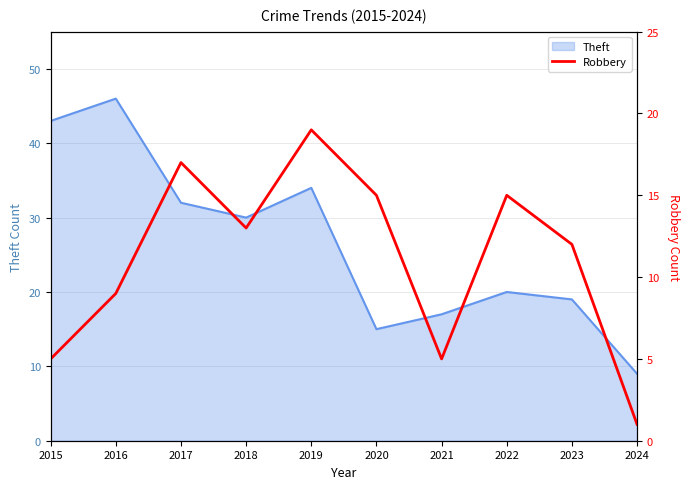

Does the chart display data point markers on the line(s)?

No